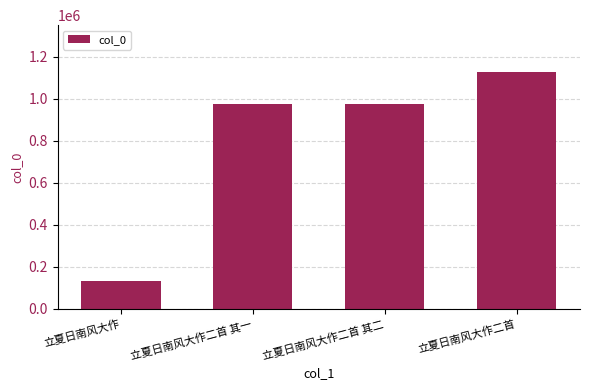

Count the number of data series in this chart.

1